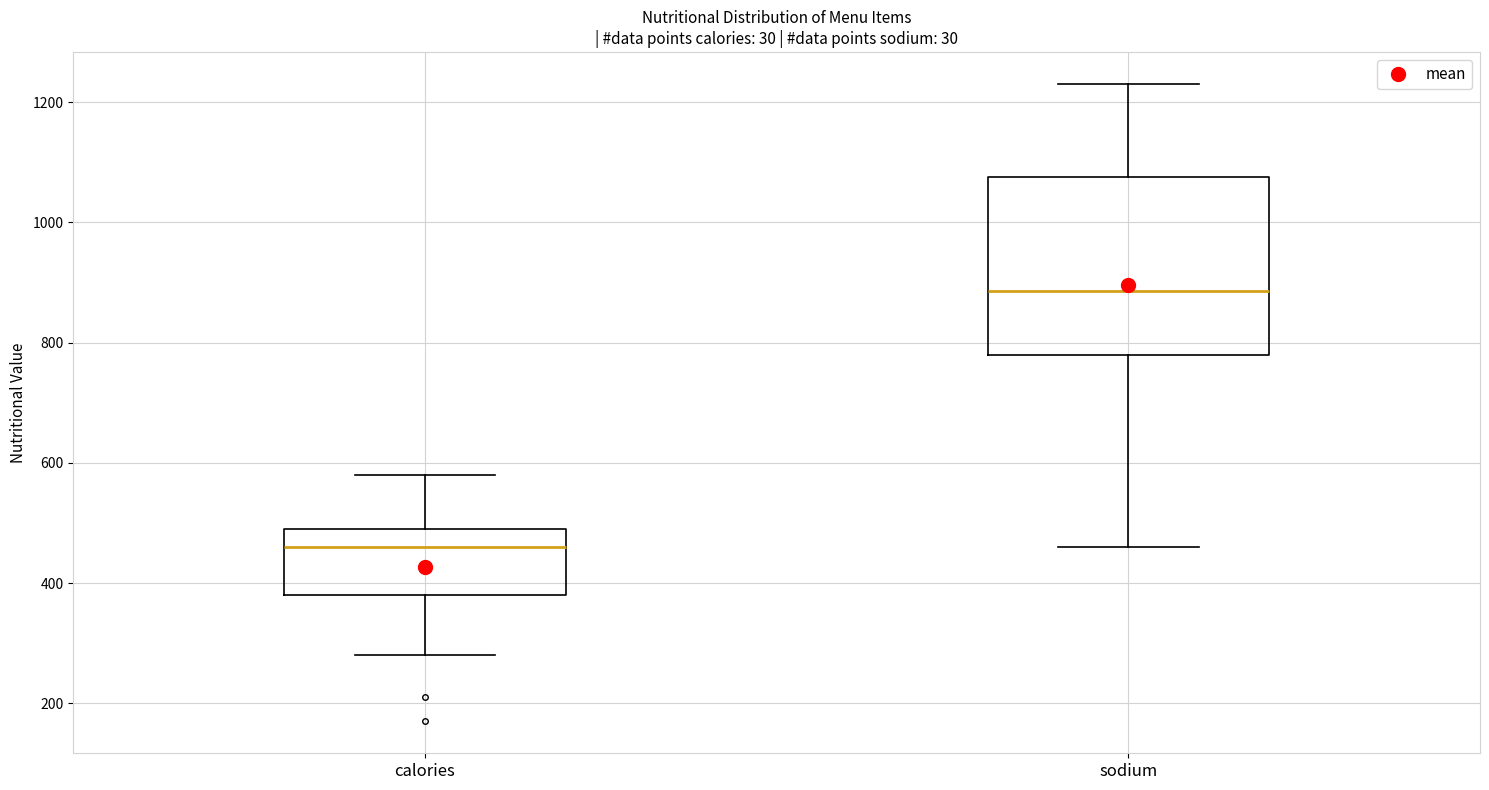

Comparing the boxes themselves (not the whiskers), which one is the tallest?

sodium